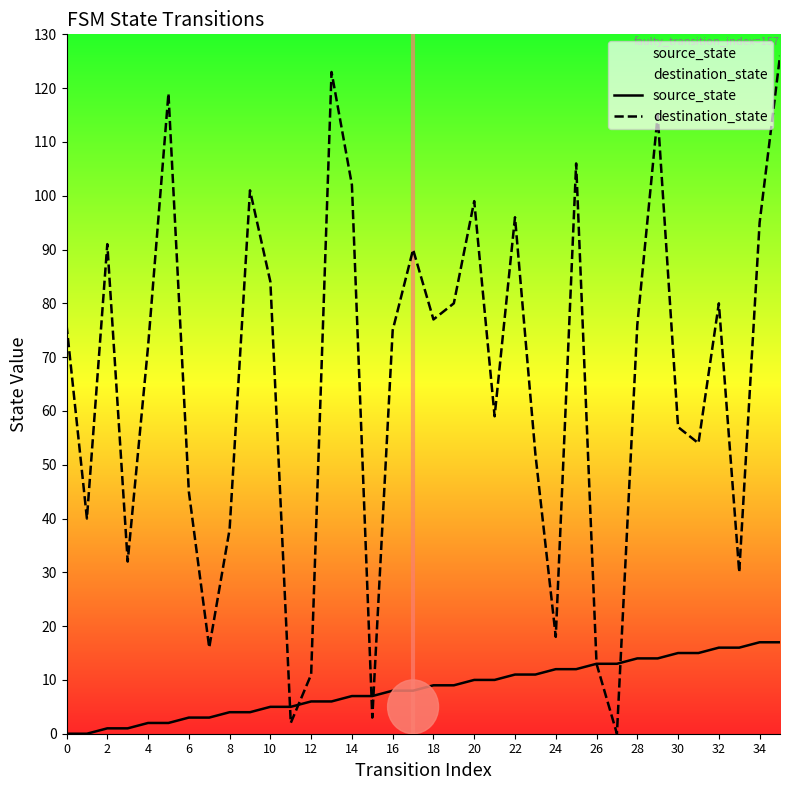

How many categories are shown in the chart?

36